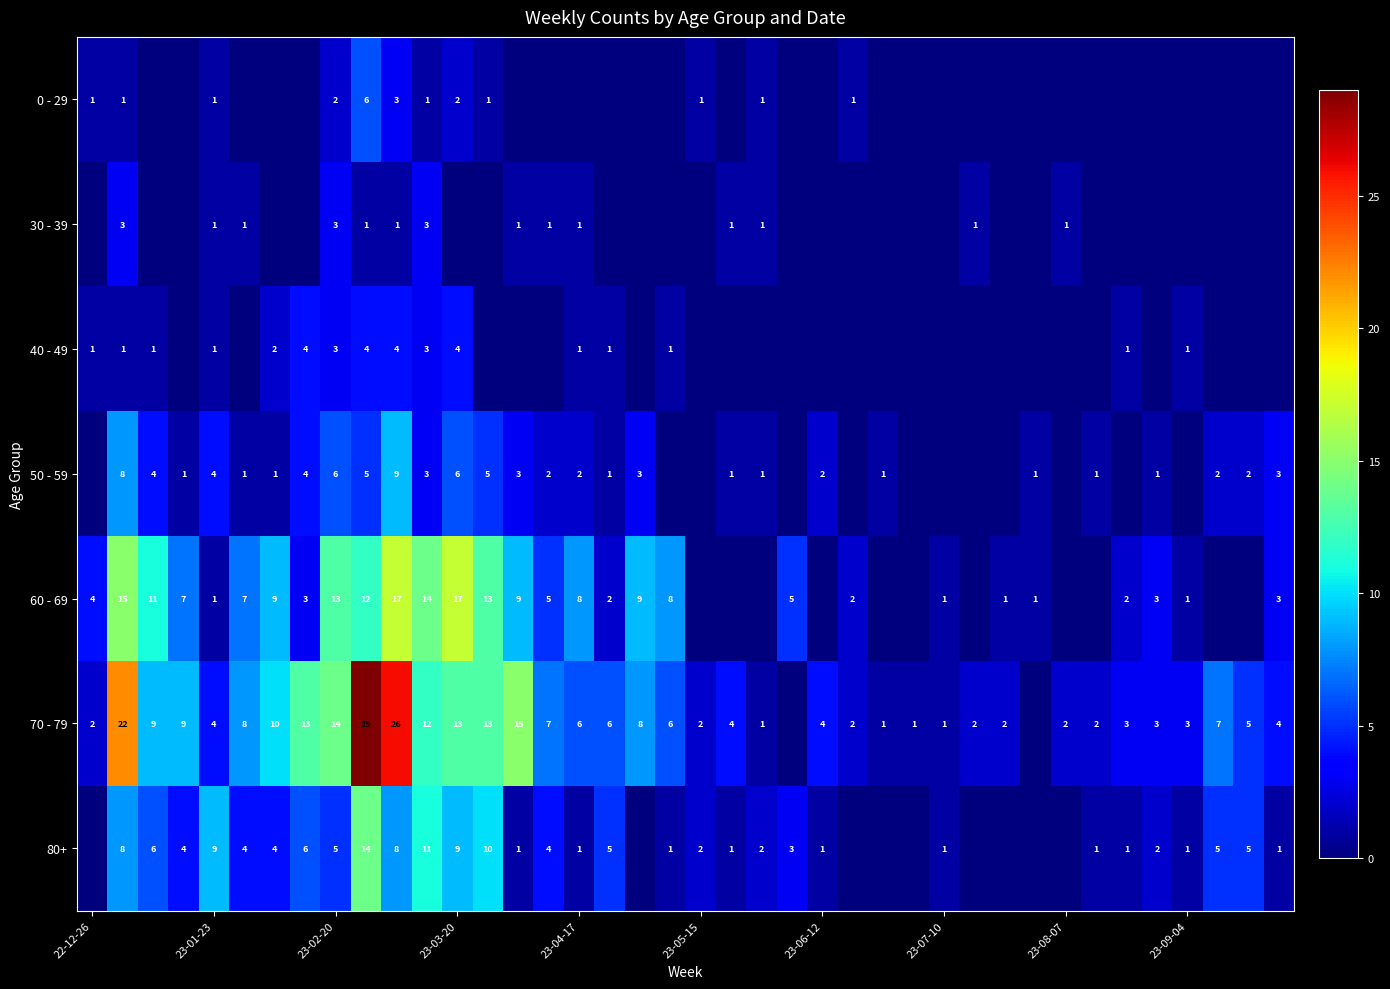

The value of 70 - 79 at 22-12-26 is 3. True or false?

False